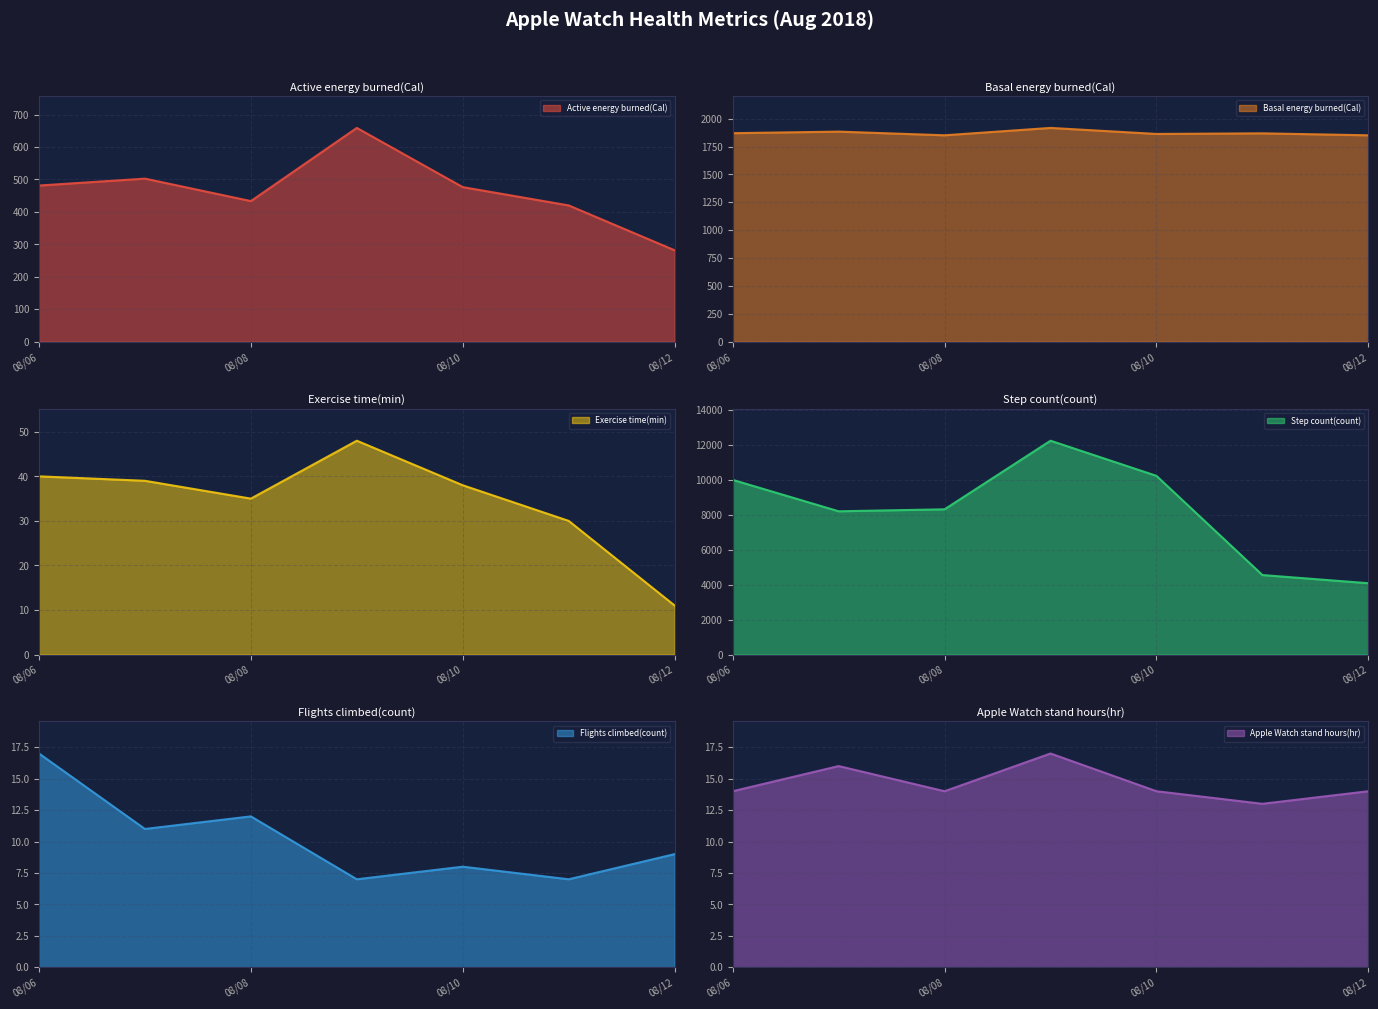

What value does the Step count(count) series have at 2018-08-07?

8208.6